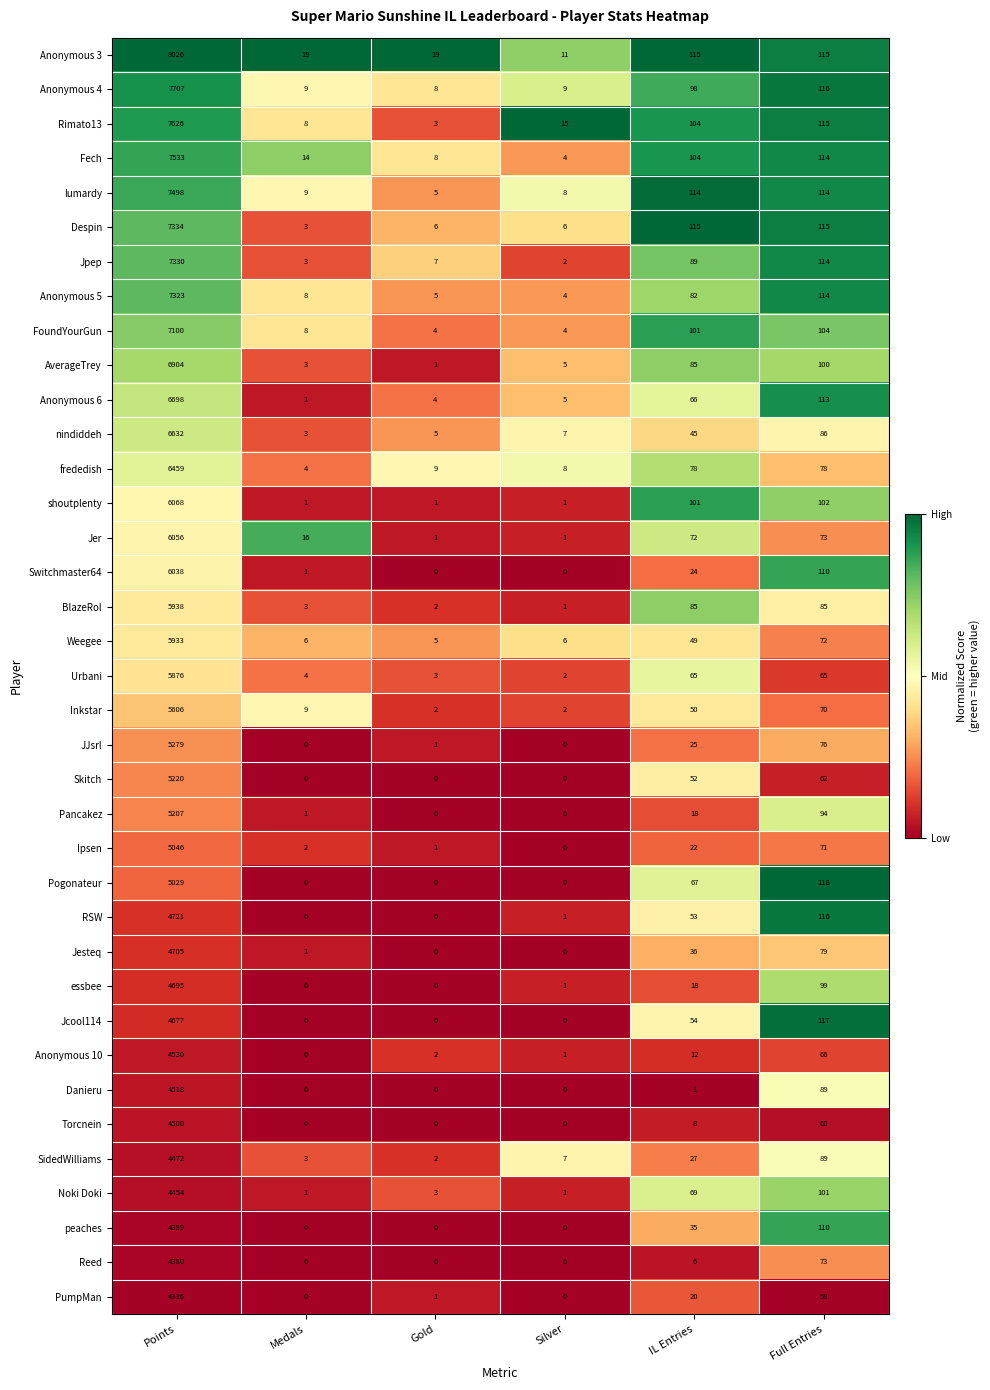

The Urbani series shows 25 at IL Entries. True or false?

False